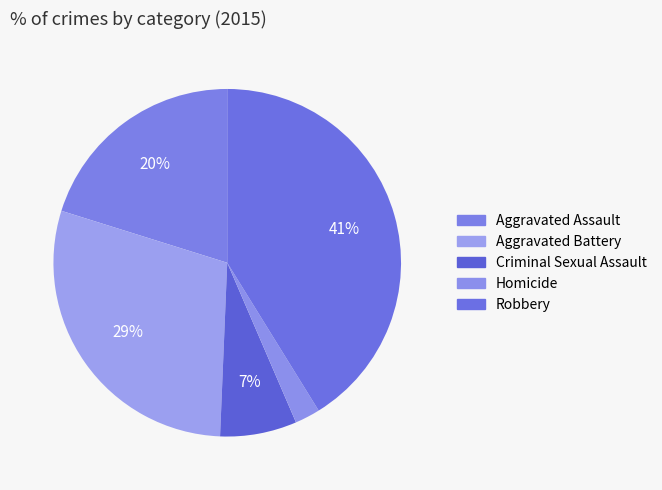

Between Criminal Sexual Assault and Robbery, which is larger?

Robbery